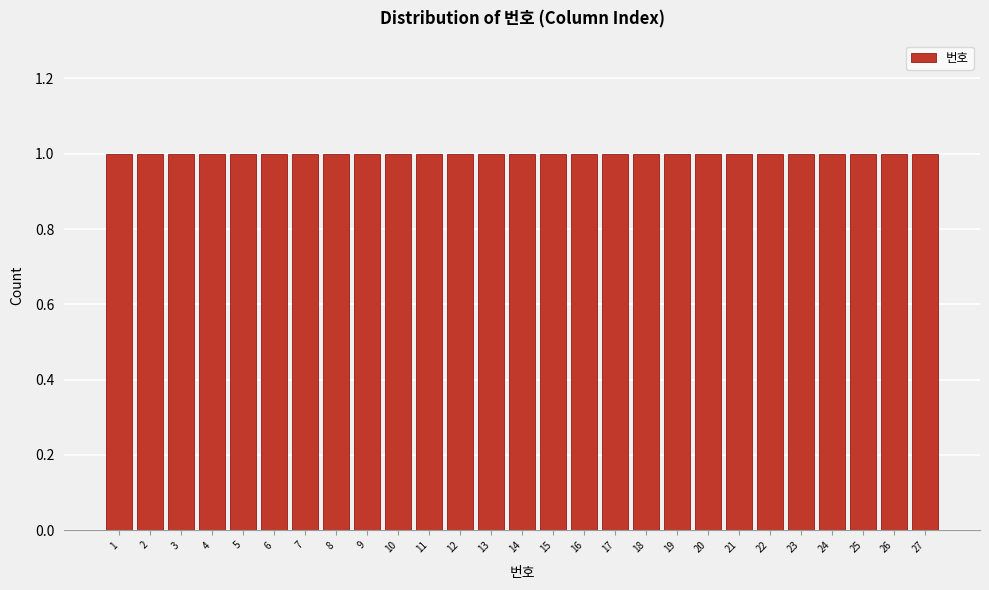

Reading left to right, transcribe this chart: for each bar, give the range it covers on the x-axis and its height. The values are not printed on the chart, so give them approximately, as read against the axis.

0.5 to 1.5: 1
1.5 to 2.5: 1
2.5 to 3.5: 1
3.5 to 4.5: 1
4.5 to 5.5: 1
5.5 to 6.5: 1
6.5 to 7.5: 1
7.5 to 8.5: 1
8.5 to 9.5: 1
9.5 to 10.5: 1
10.5 to 11.5: 1
11.5 to 12.5: 1
12.5 to 13.5: 1
13.5 to 14.5: 1
14.5 to 15.5: 1
15.5 to 16.5: 1
16.5 to 17.5: 1
17.5 to 18.5: 1
18.5 to 19.5: 1
19.5 to 20.5: 1
20.5 to 21.5: 1
21.5 to 22.5: 1
22.5 to 23.5: 1
23.5 to 24.5: 1
24.5 to 25.5: 1
25.5 to 26.5: 1
26.5 to 27.5: 1